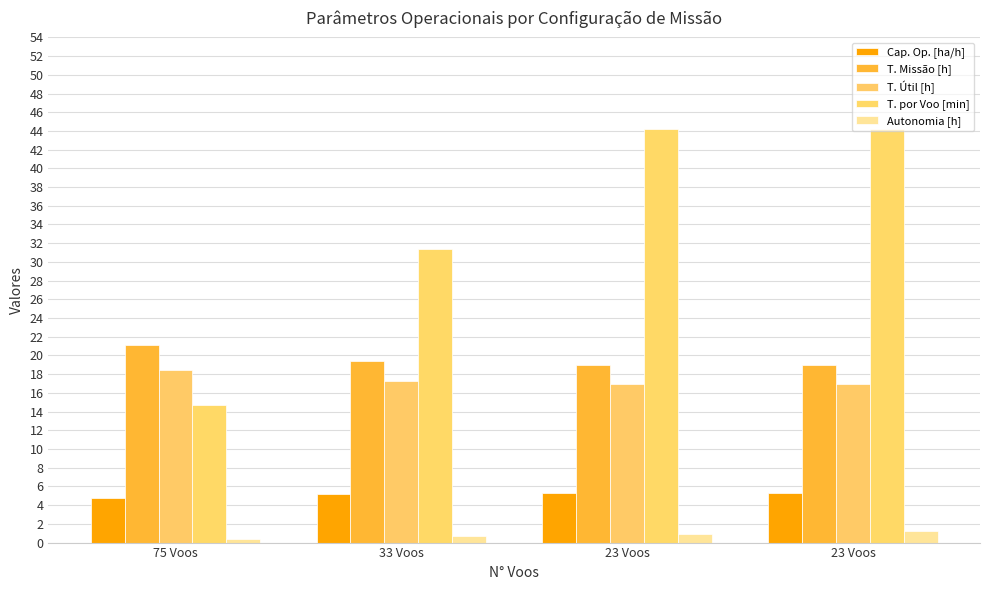

What is the value of the Cap. Op. [ha/h] bar at the 3rd from the left?

5.3